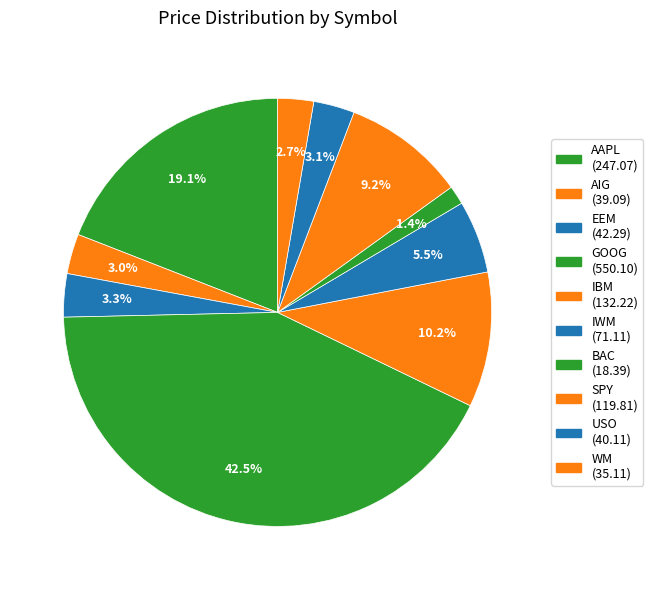

Which slice is the smallest?

BAC